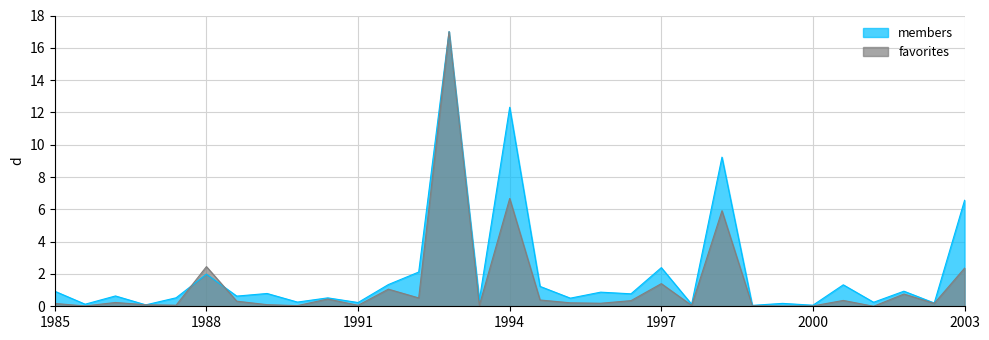

Which series has the largest total across all categories?

members